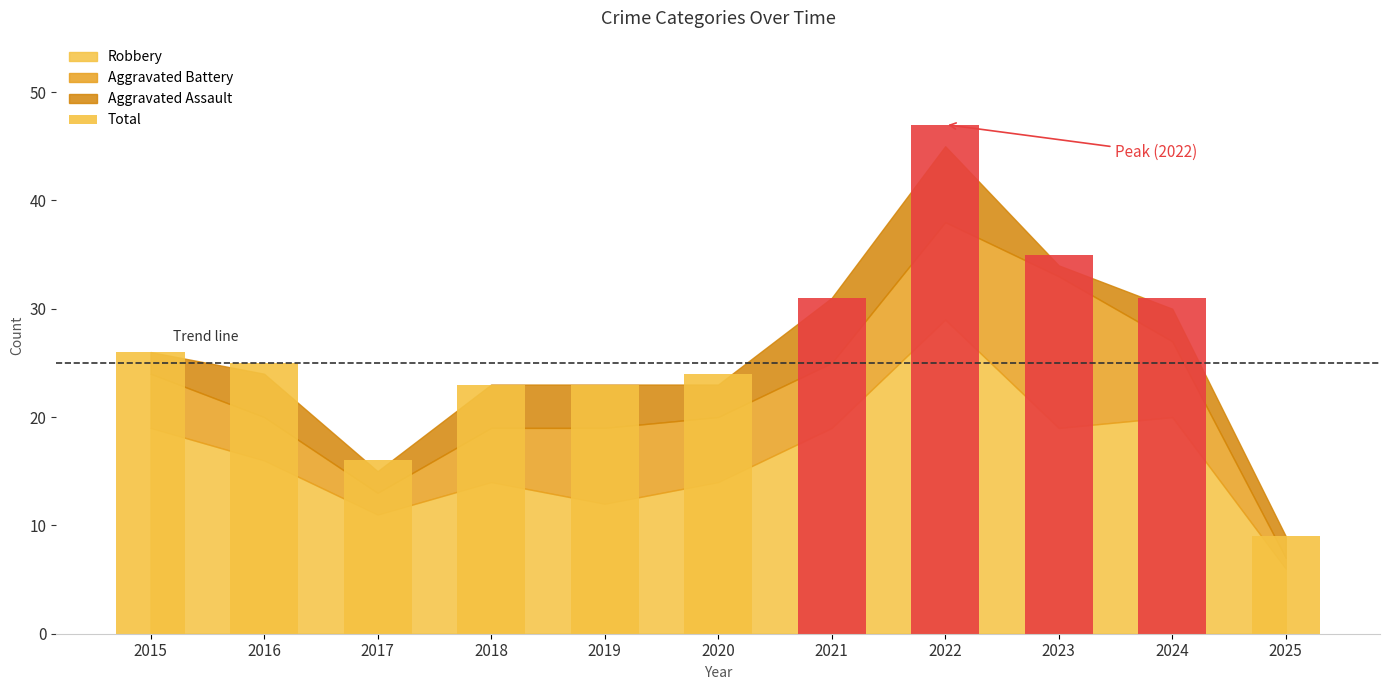

Reading left to right, list all the values displayed in this chart.

Aggravated Assault: 2015=2	2016=4	2017=2	2018=4	2019=4	2020=3	2021=6	2022=7	2023=1	2024=3	2025=2
Aggravated Battery: 2015=5	2016=4	2017=2	2018=5	2019=7	2020=6	2021=6	2022=9	2023=14	2024=7	2025=1
Robbery: 2015=19	2016=16	2017=11	2018=14	2019=12	2020=14	2021=19	2022=29	2023=19	2024=20	2025=6
Total: 2015=26	2016=25	2017=16	2018=23	2019=23	2020=24	2021=31	2022=47	2023=35	2024=31	2025=9